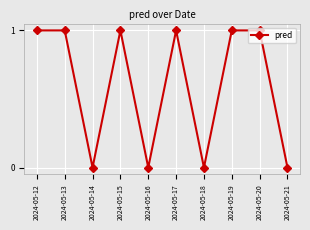

Approximately how many times larger is the value at 2024-05-12 compared to 2024-05-15?

1.0